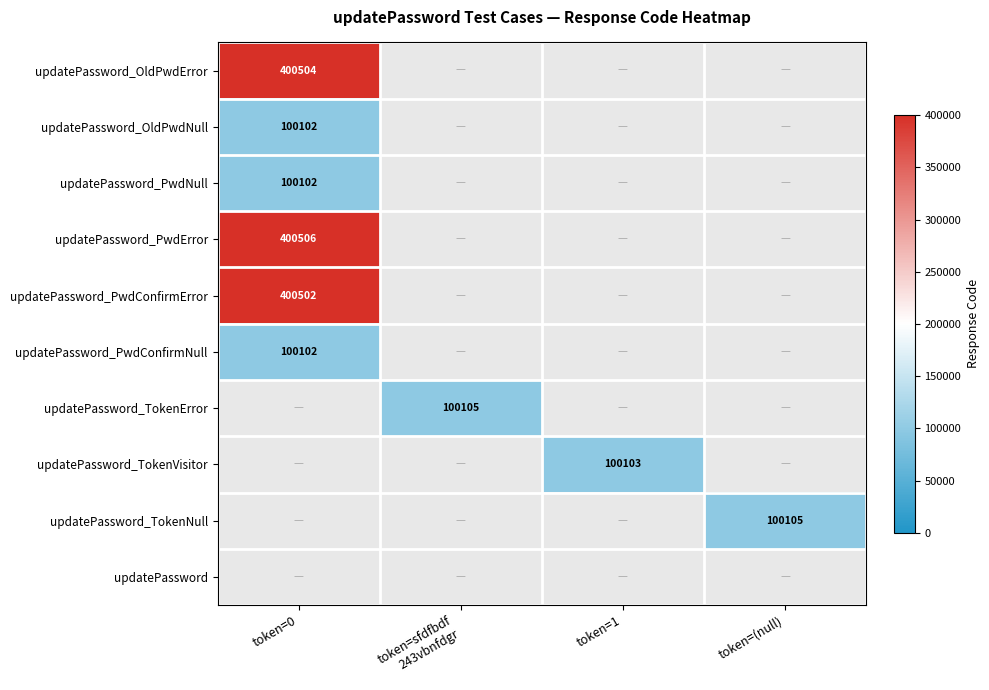

The updatePassword_TokenVisitor series shows 100103 at token=1. True or false?

True